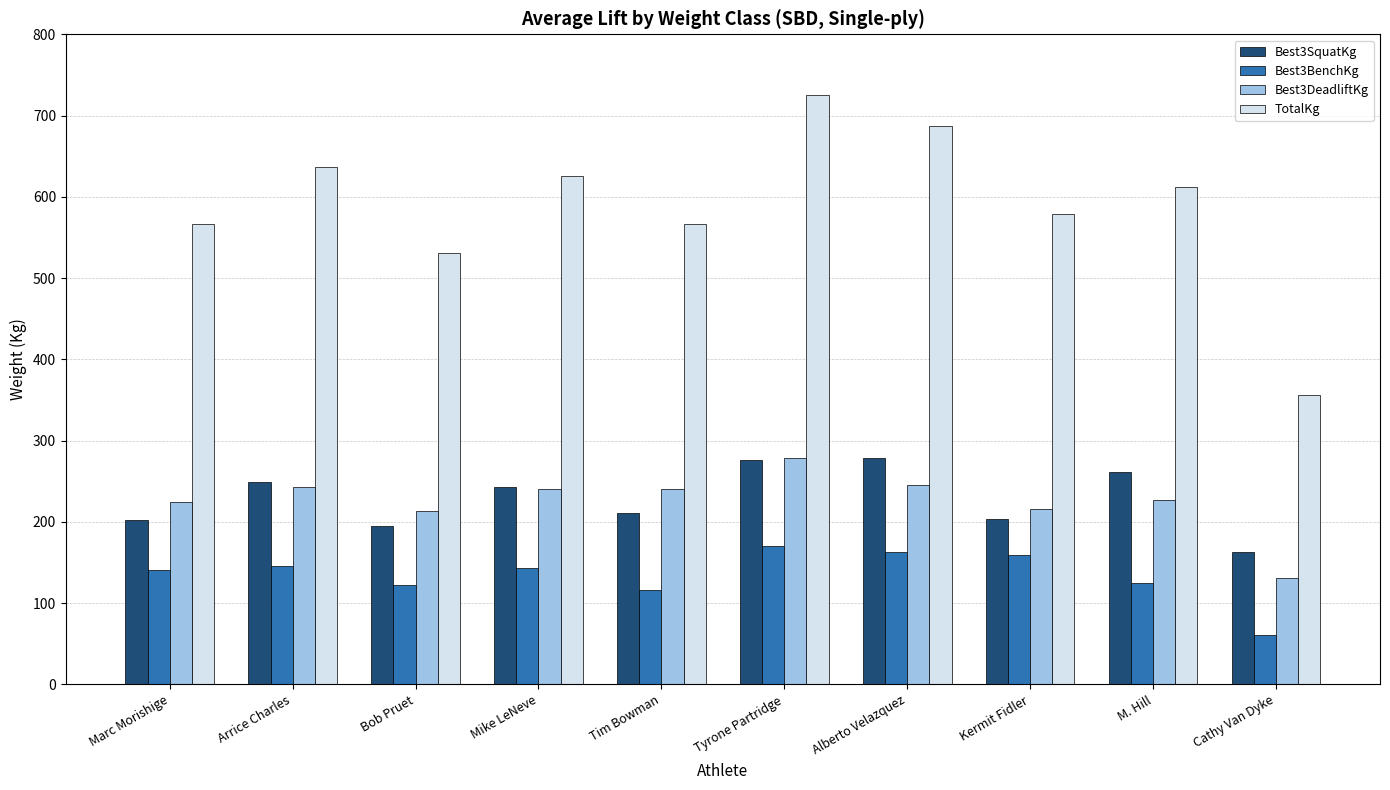

What is the approximate value of Best3DeadliftKg at Cathy Van Dyke?

131.5